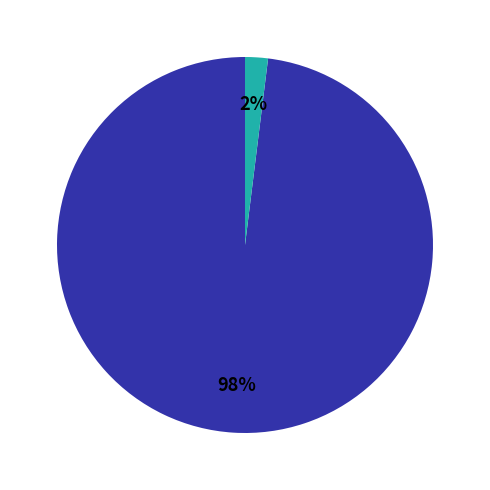

To the nearest percent, what is the difference between the largest and smallest slice percentages?

96%